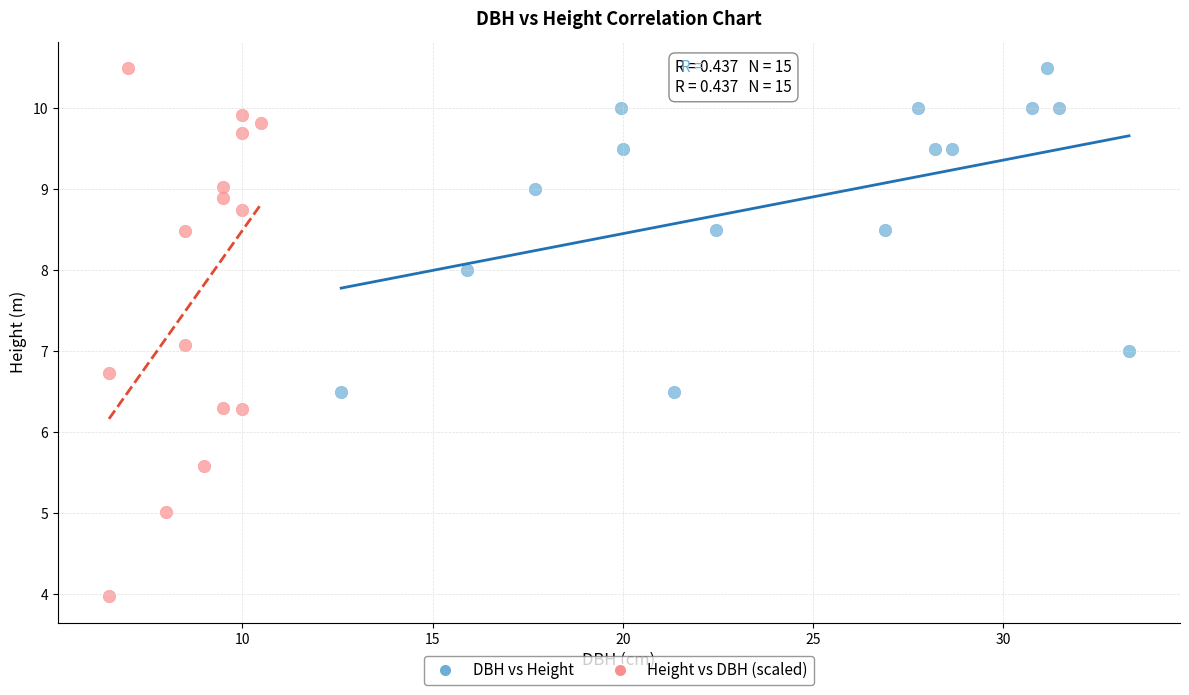

Which series has the widest spread of Y values?

Height vs DBH (scaled)